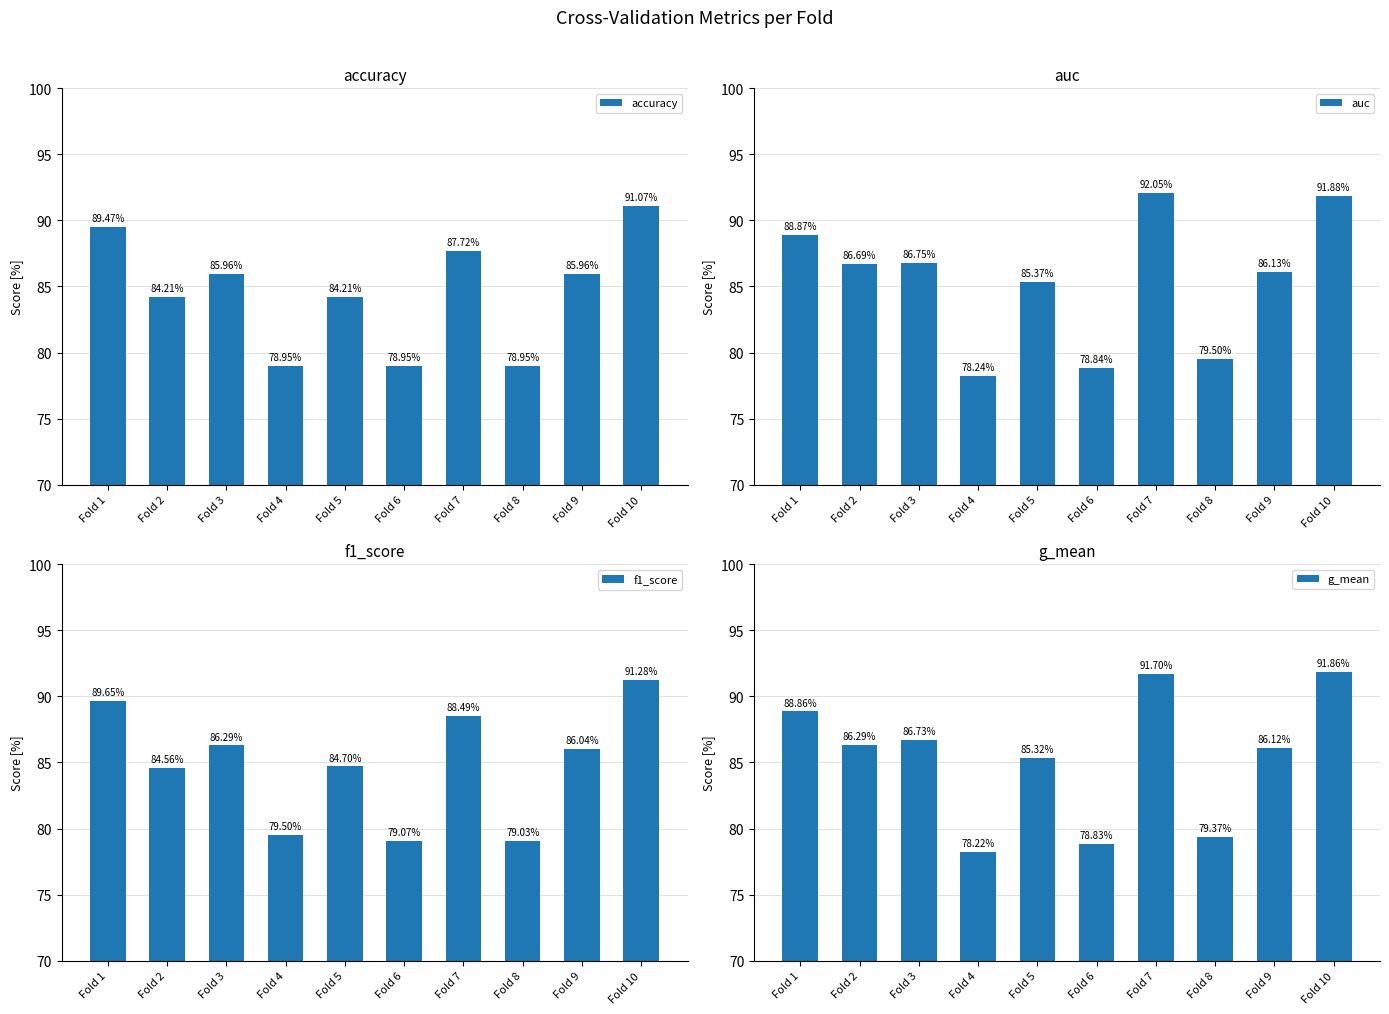

Which category has the highest value across all series?

Fold 7